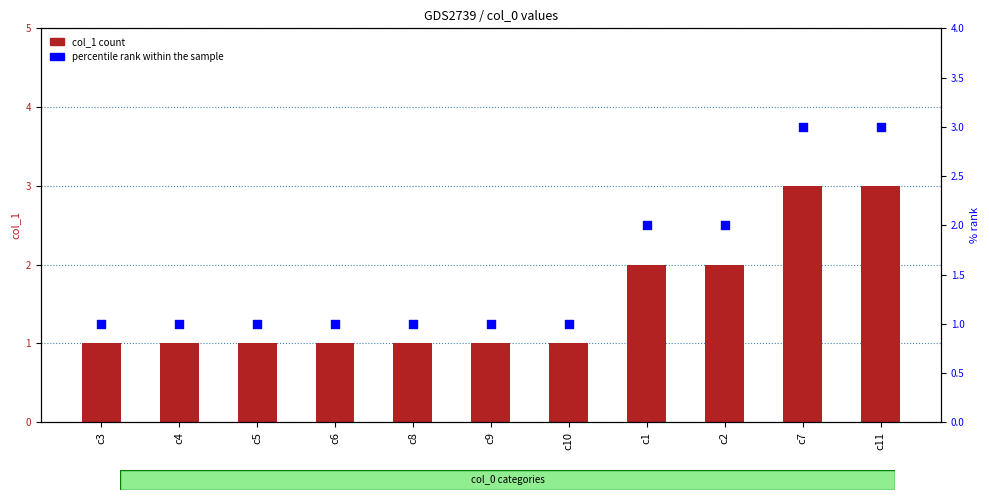

Is the value of col_1 at c10 greater than the value of percentile rank within the sample at c4?

No